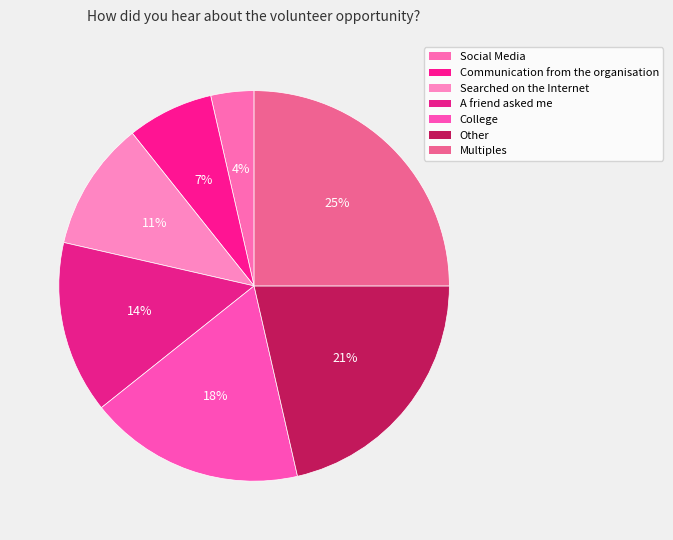

Count the number of slices in the pie.

7